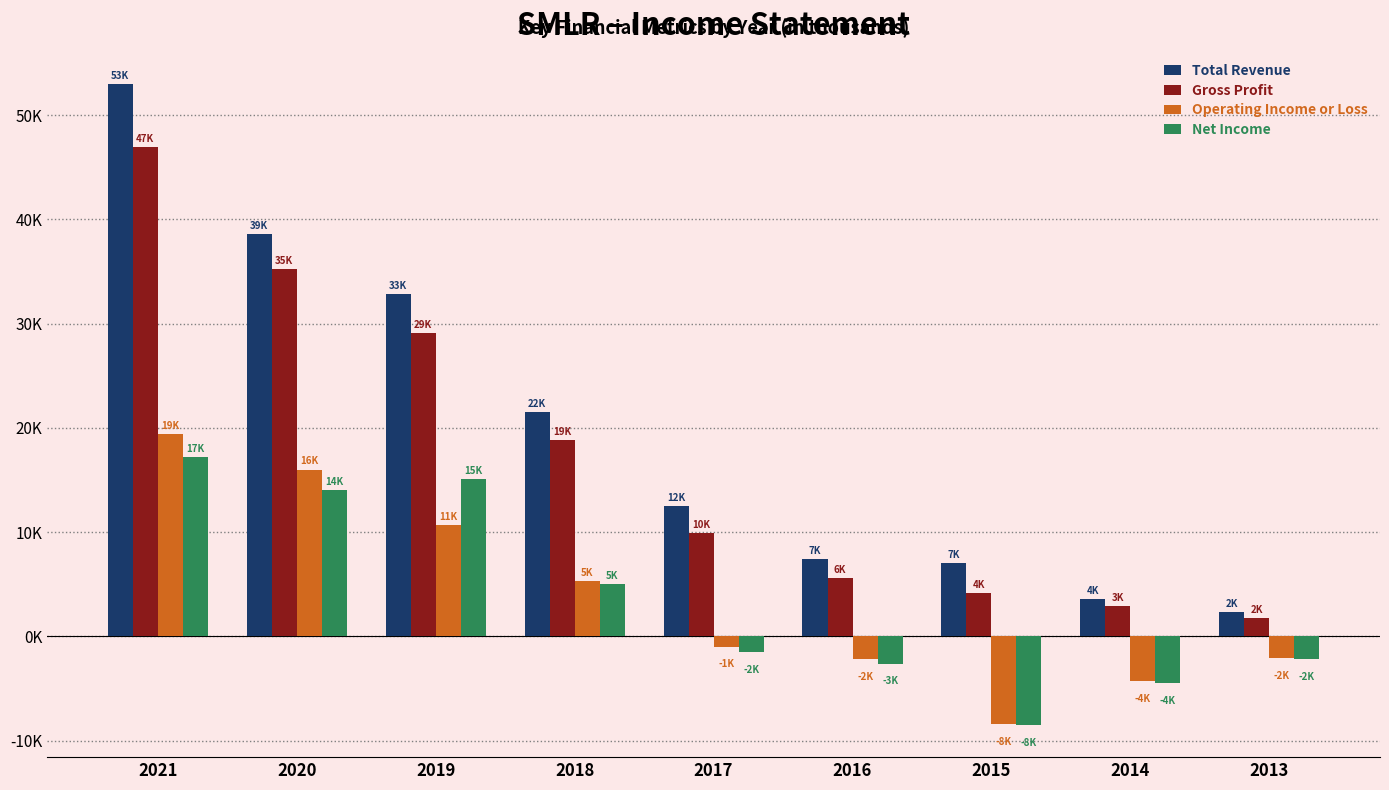

Are the bars grouped side by side (vs. stacked)?

Yes